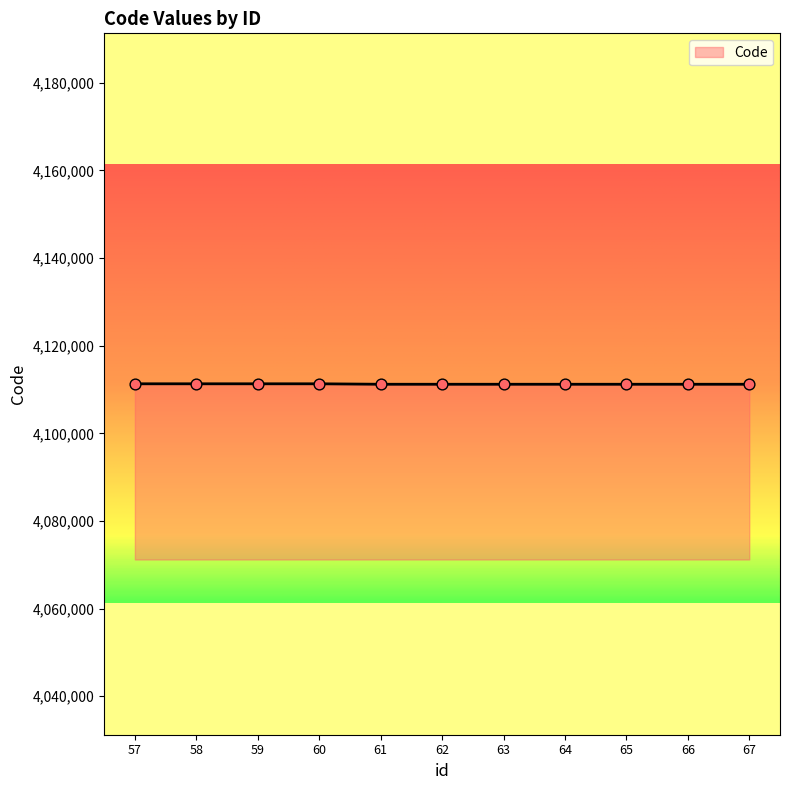

What is the change in value from 60 to 61?

-106